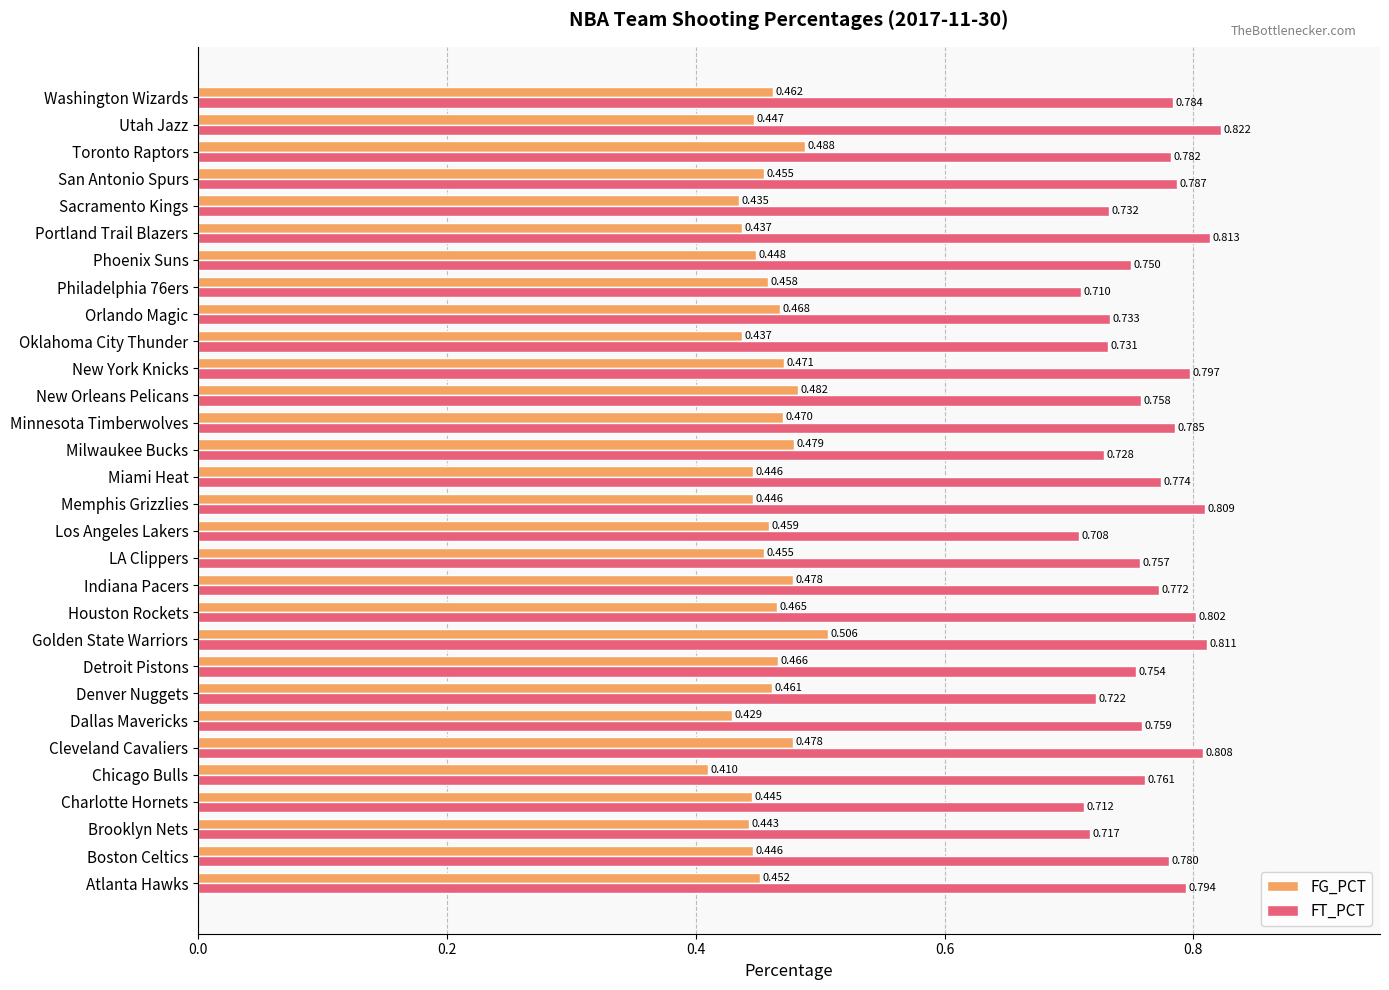

At which label is FT_PCT closest to 0?

Los Angeles Lakers